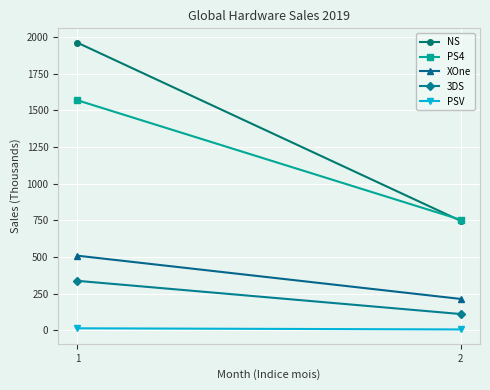

List the labels in order of XOne value, smallest first.

2, 1